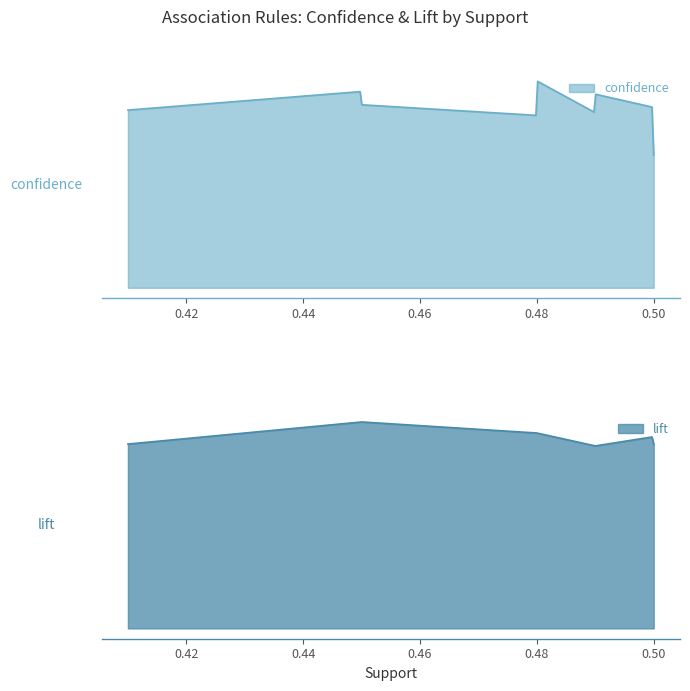

Reading left to right, transcribe all the data shown in this chart.

confidence: 0.8	0.7	0.5	0.7	0.7	0.8	0.7	0.7	0.7	0.7	0.6
lift: 1.0	1.0	1.0	1.0	1.0	1.1	1.1	1.1	1.1	1.0	1.0